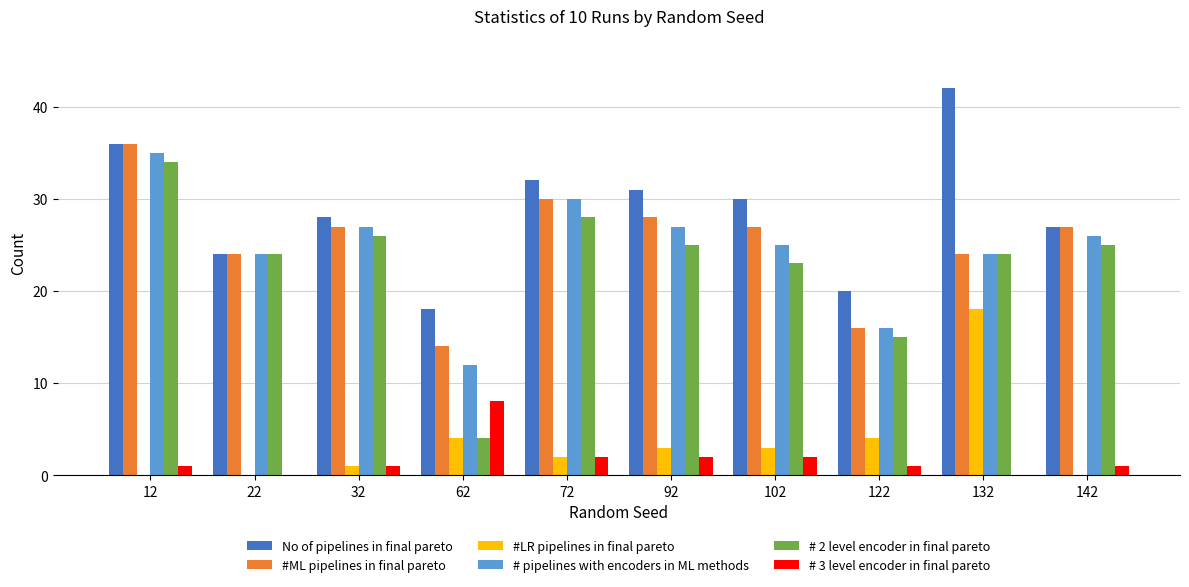

What is the total value across all series at 102?

110